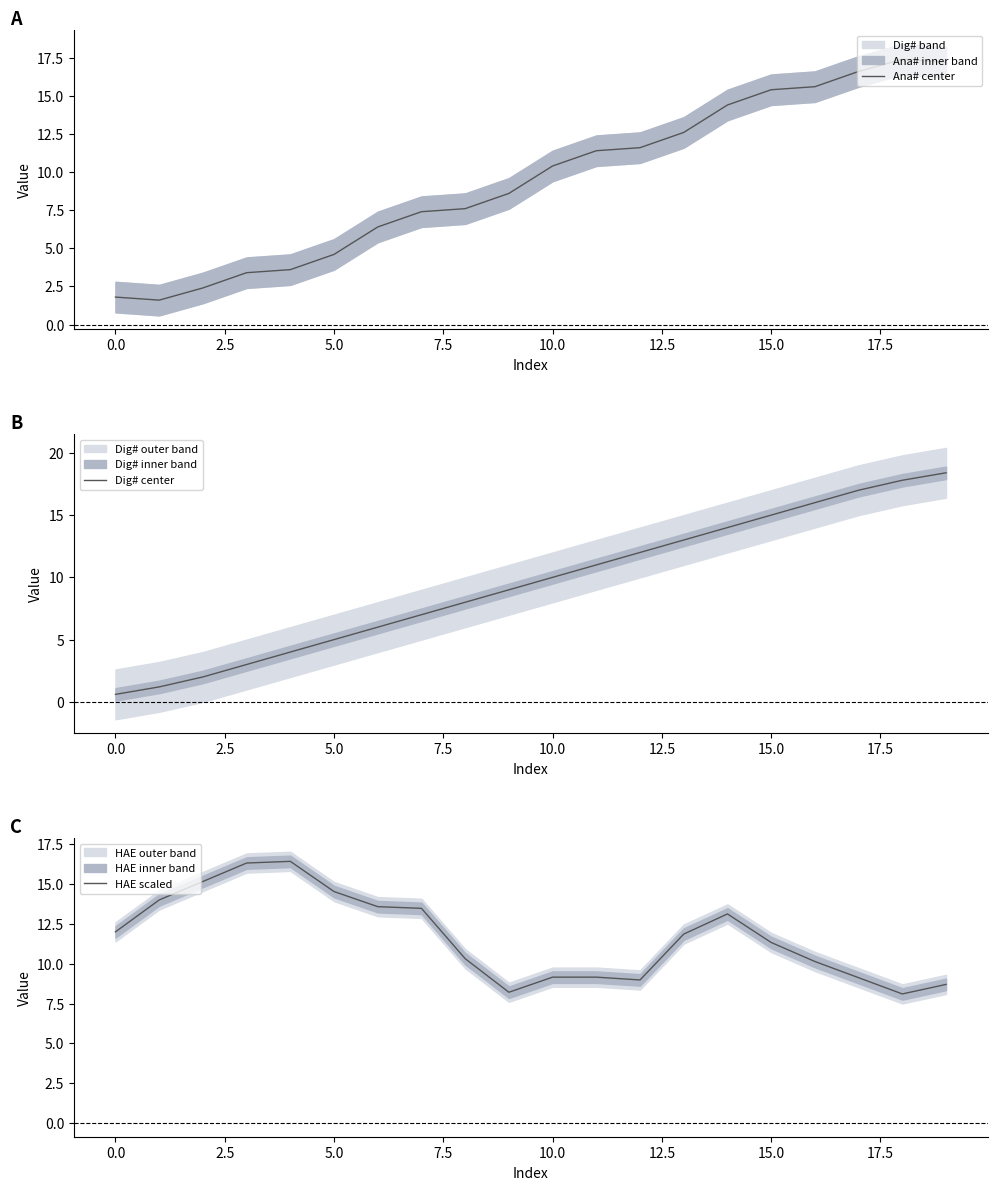

What are all the series names shown in the legend?

Ana# center, Dig# center, HAE scaled